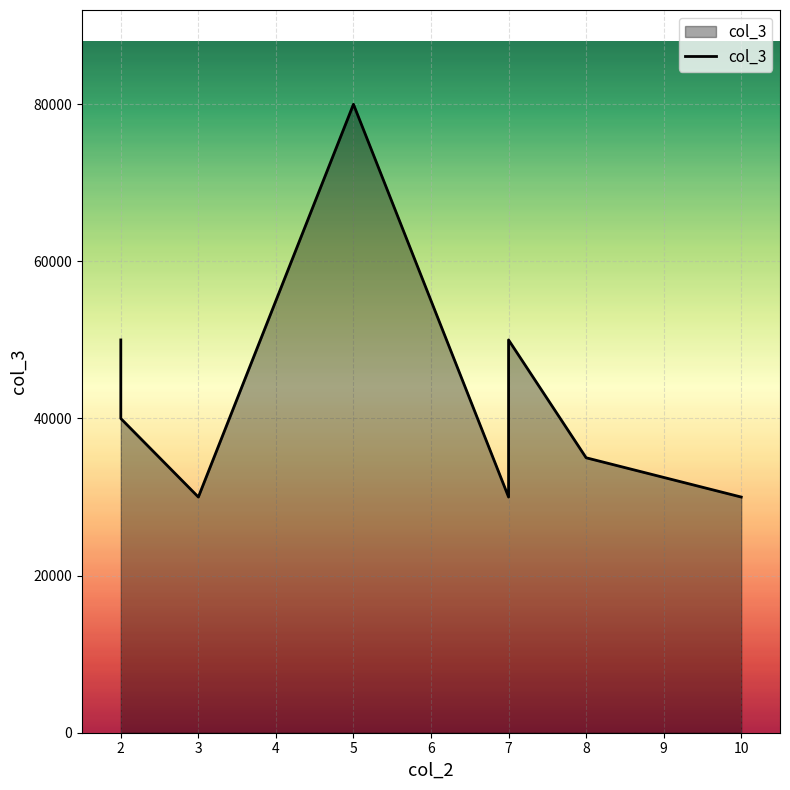

How many values are between 30000 and 50000?

8